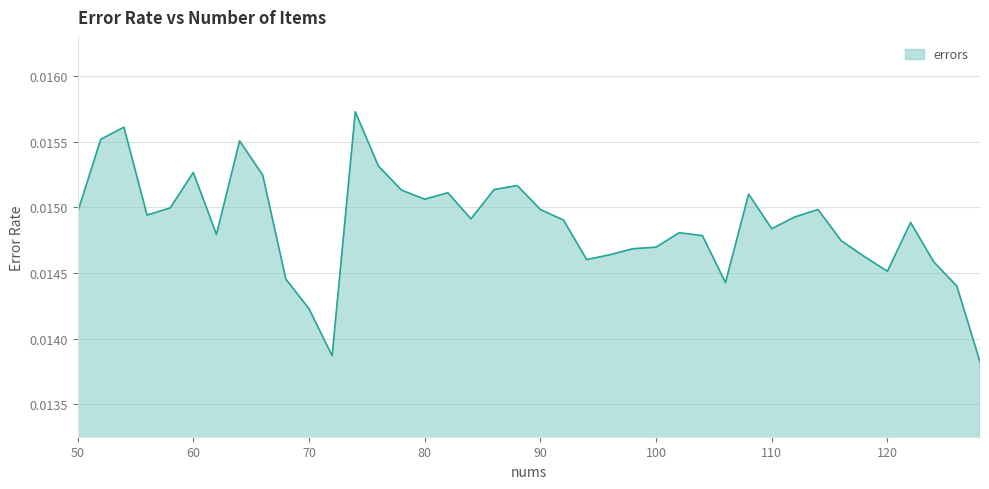

At which category does the chart reach its minimum across all series?

128